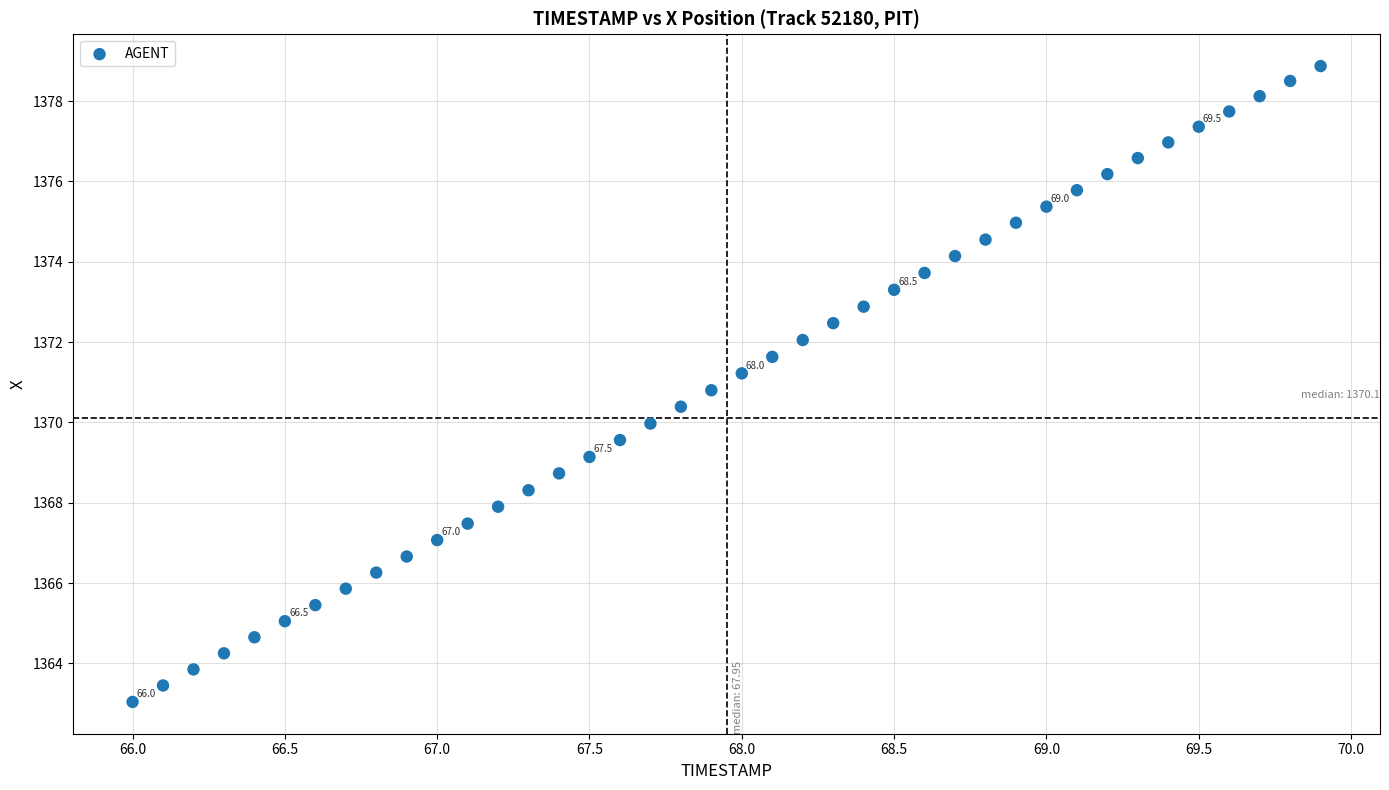

What is the range of Y values (max minus min)?

15.8